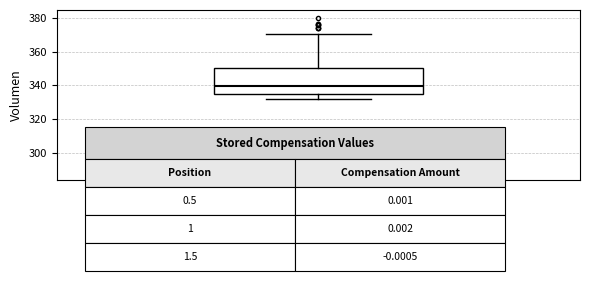

Read this box plot against the y-axis: the position of the median line, the range covered by the box, and the ends of both whiskers. The values are not printed on the chart, so give them approximately, as read against the axis.

median 340, box 336 to 350, whiskers 332 to 370